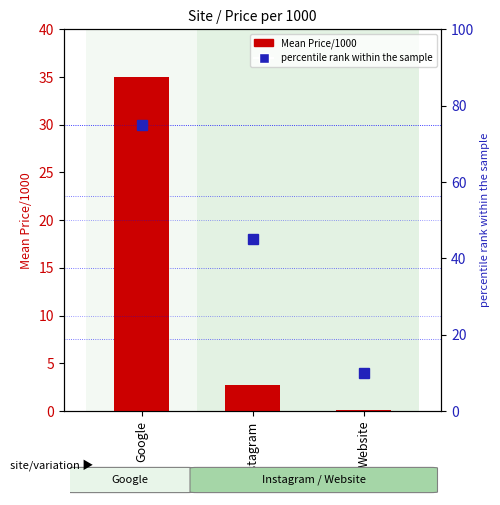

Which series has the largest total across all categories?

percentile rank within the sample